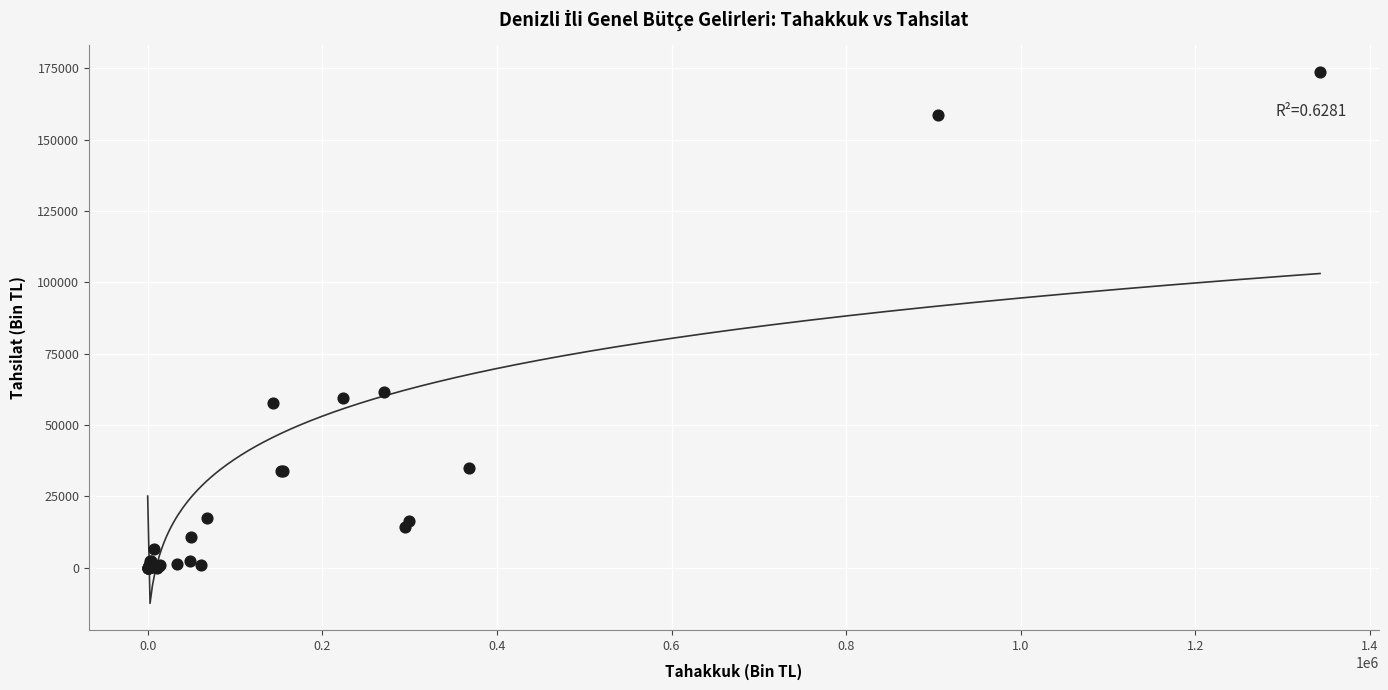

What Y value in the scatter plot is closest to 86787?

61727